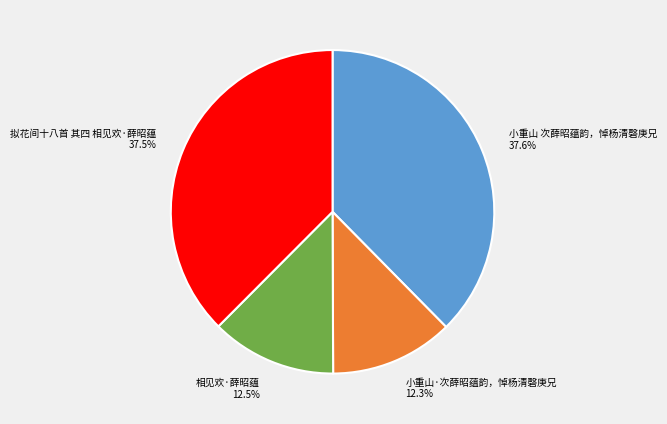

To the nearest percent, what is the combined percentage of 相见欢·薛昭蕴 and 拟花间十八首 其四 相见欢·薛昭蕴?

50%